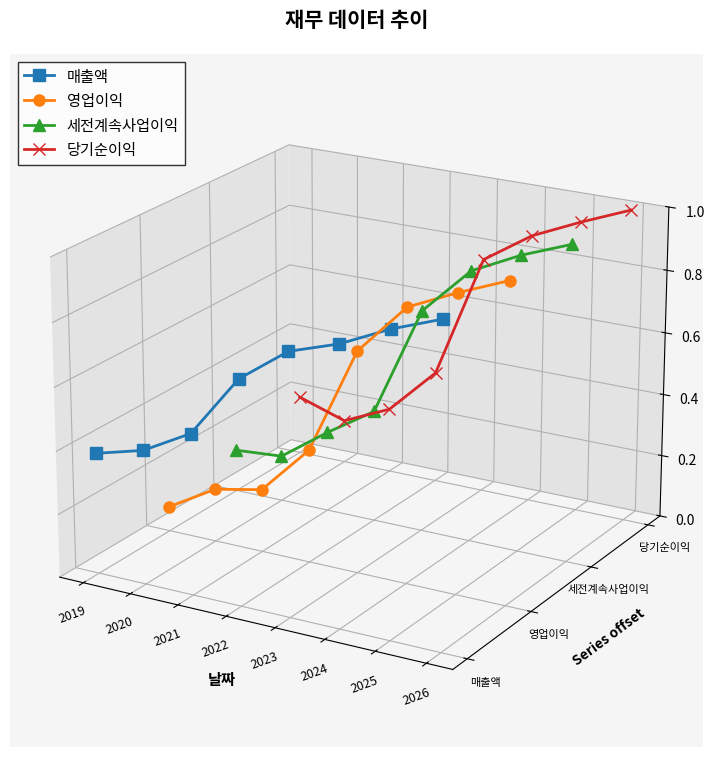

What are all the series names shown in the legend?

매출액, 영업이익, 세전계속사업이익, 당기순이익